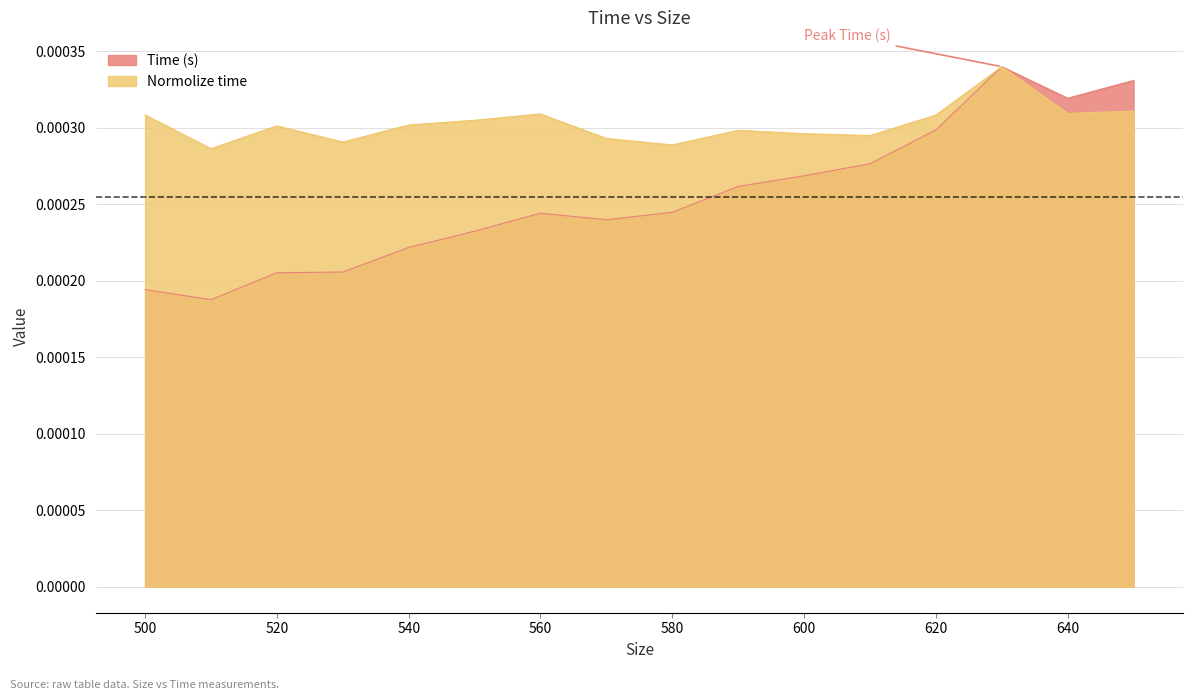

How many points are higher than both their immediate neighbors (excluding endpoints)?

2